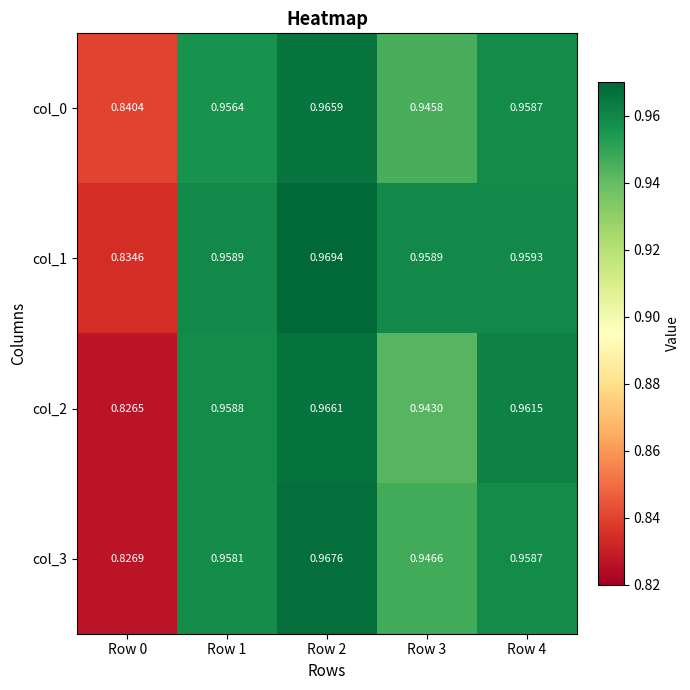

Is the value of col_3 at Row 2 greater than the value of col_0 at Row 4?

Yes